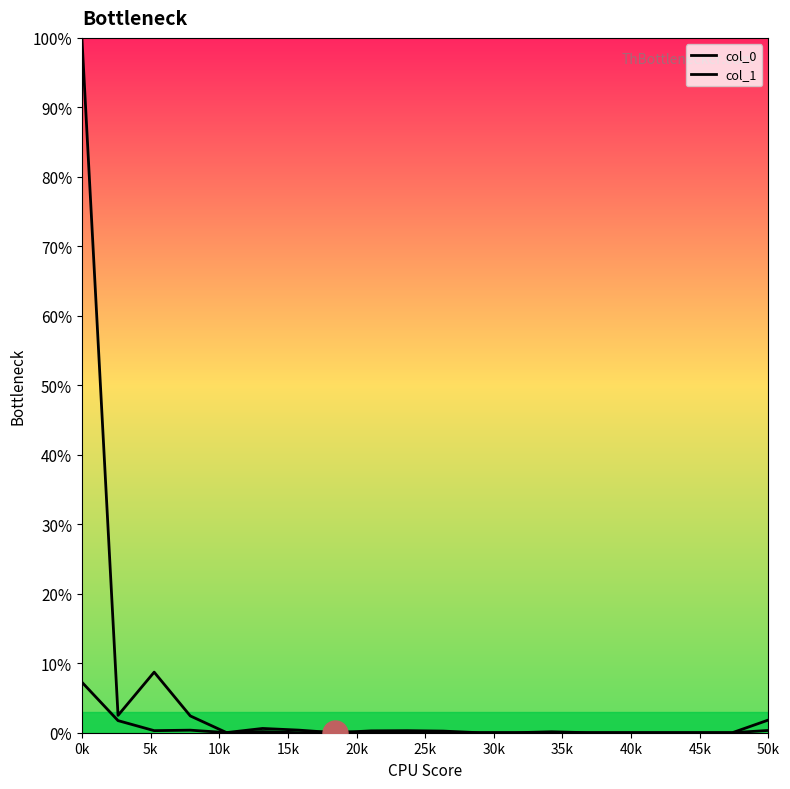

Does the chart have visible grid lines?

No